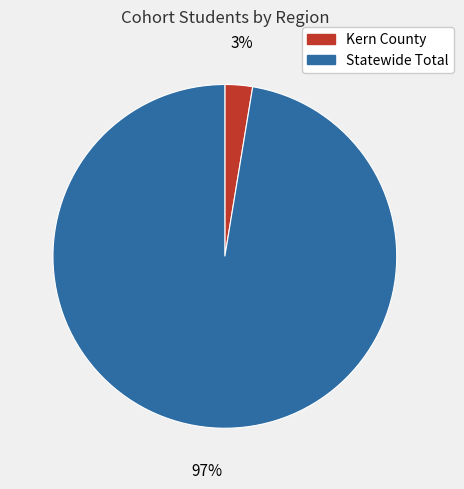

To the nearest percent, what portion does Kern County represent?

3%